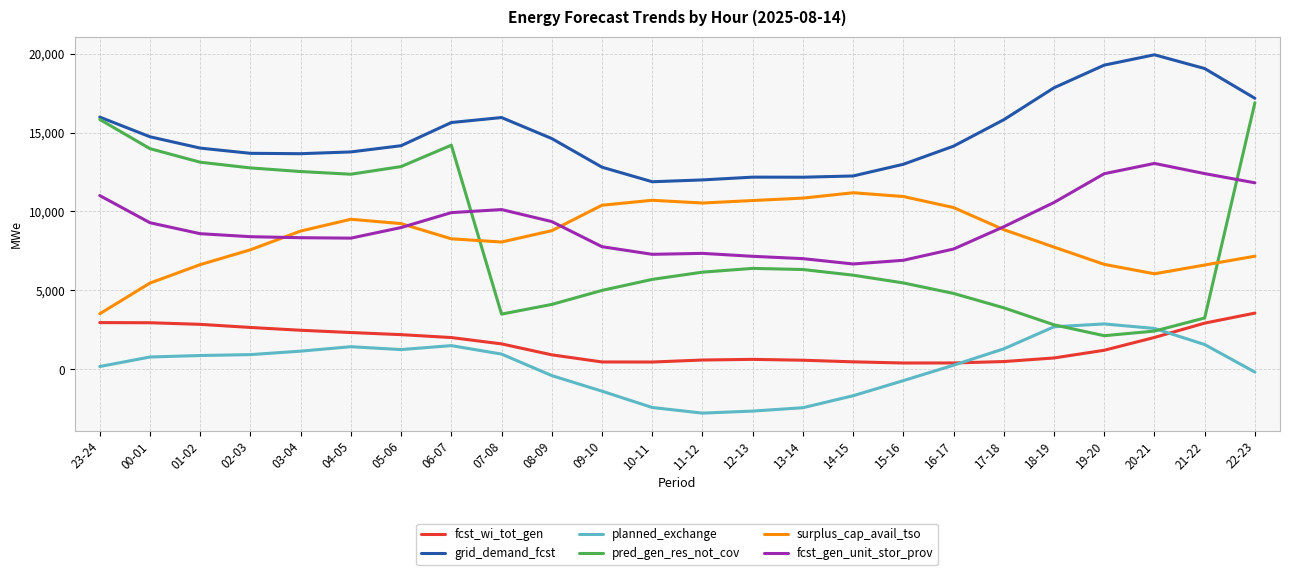

What is the average value of the surplus_cap_avail_tso series?

8520